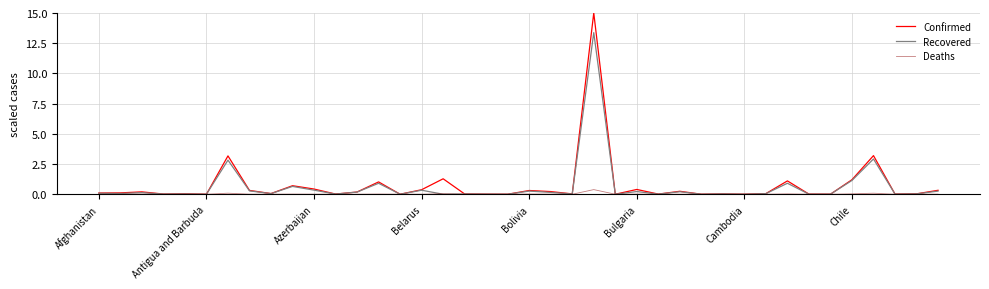

List the series in order of their peak value, lowest first.

Deaths, Recovered, Confirmed